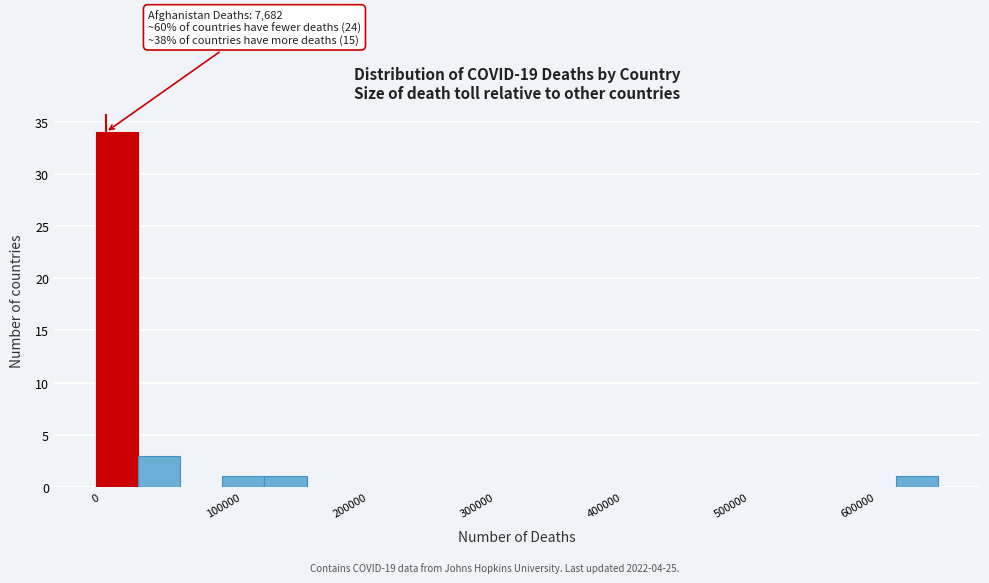

Read against the x-axis, roughly where is the centre of the tallest bar?

20000